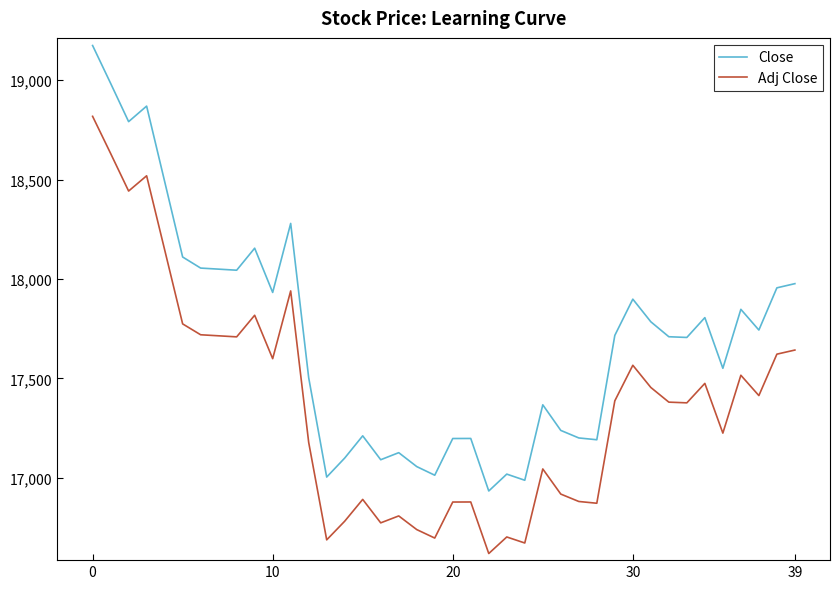

Which series has the largest total across all categories?

Close